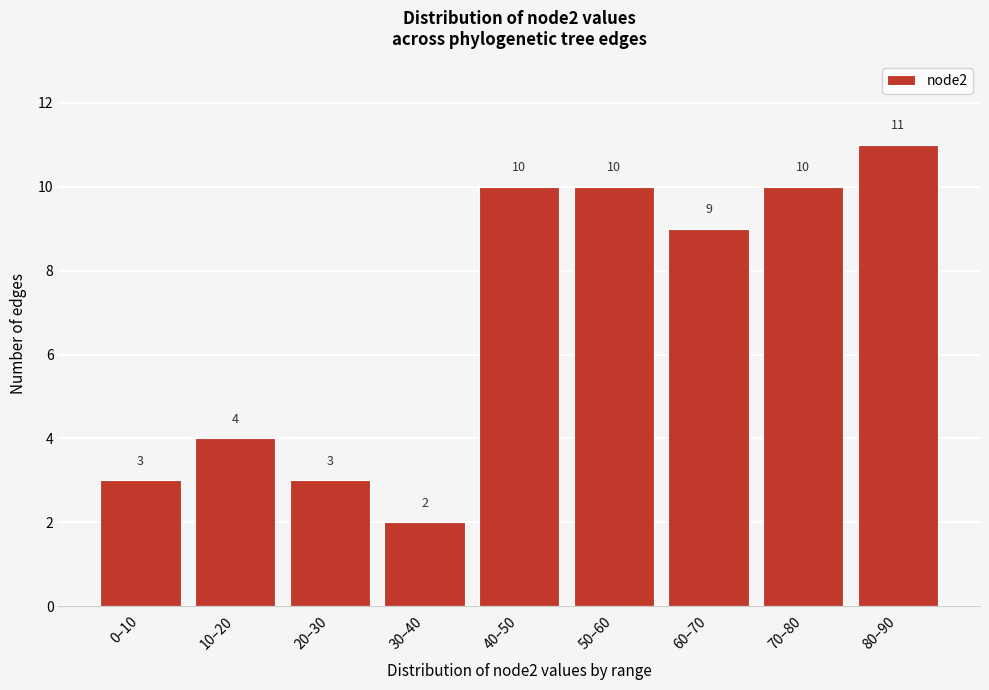

Reading left to right, what are all the values shown in this chart?

3	4	3	2	10	10	9	10	11